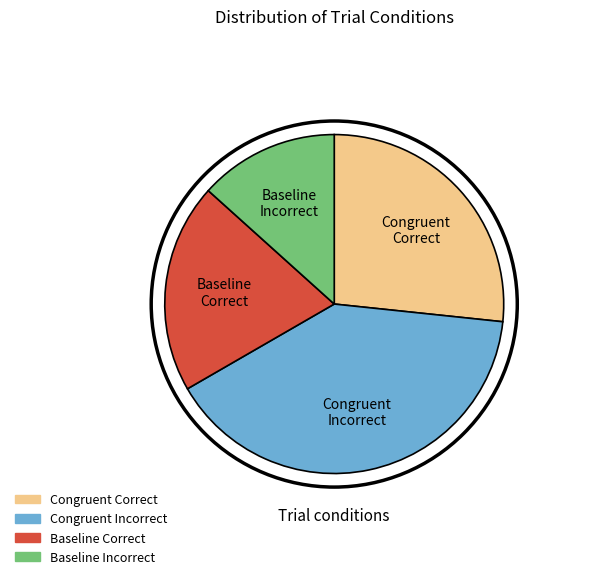

Does any single category account for the majority?

No